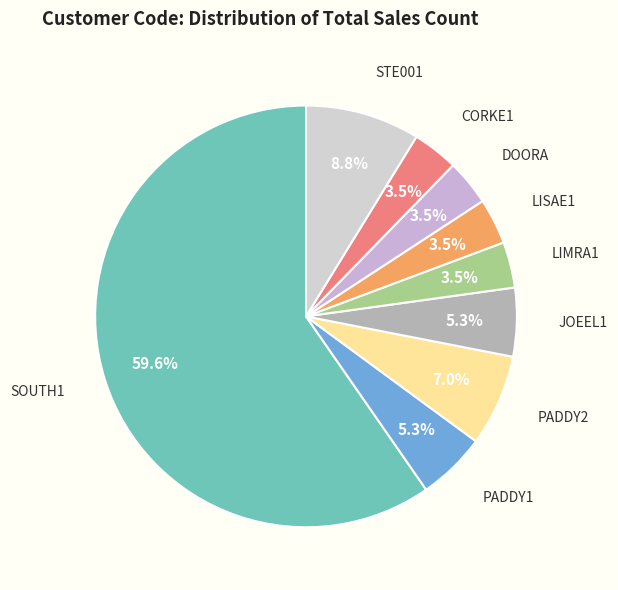

Which slice is the smallest?

LIMRA1